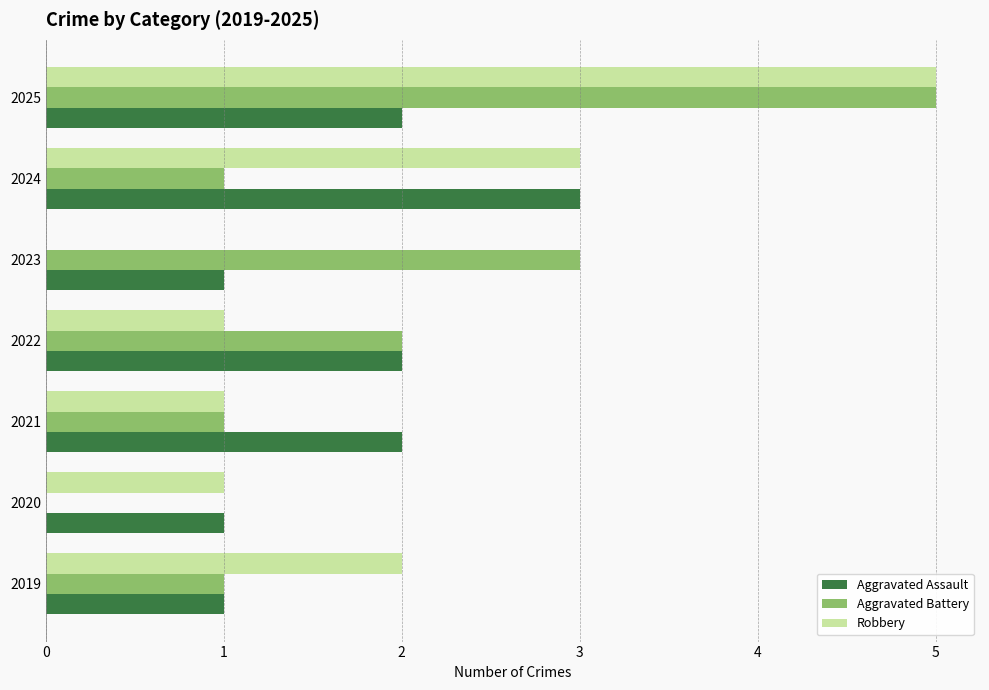

What is the sum of the Aggravated Battery values at 2022 and 2021?

3